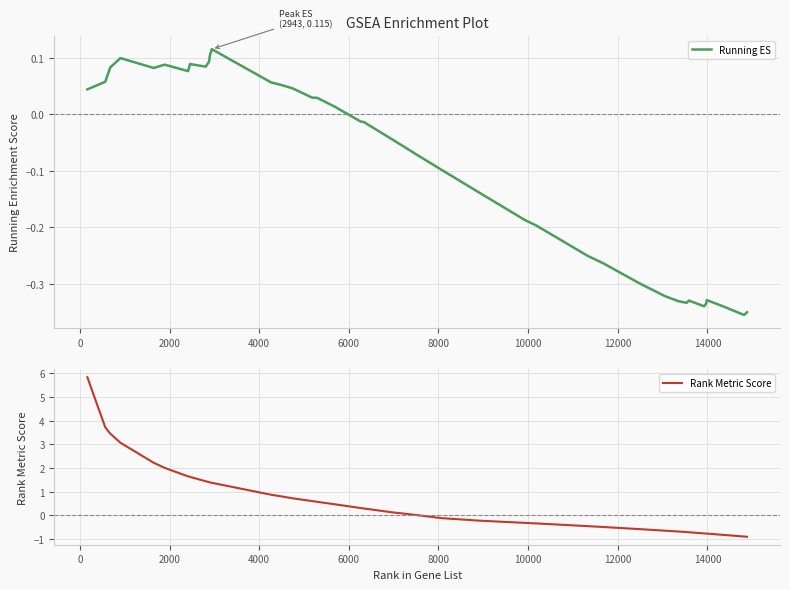

What is the maximum value for Rank Metric Score?

5.8